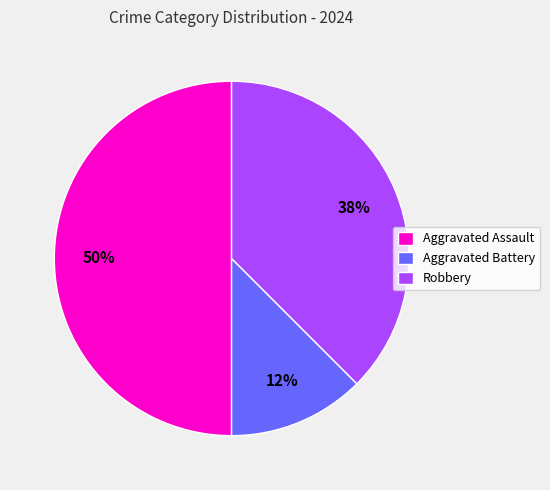

Does Aggravated Battery represent more than half of the total?

No